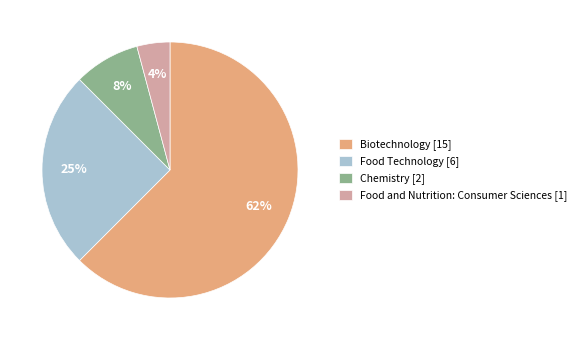

Is there a majority slice in this chart?

Yes